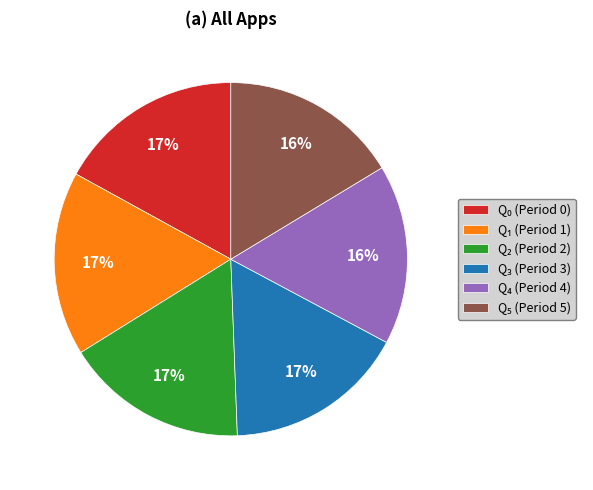

Is there a majority slice in this chart?

No